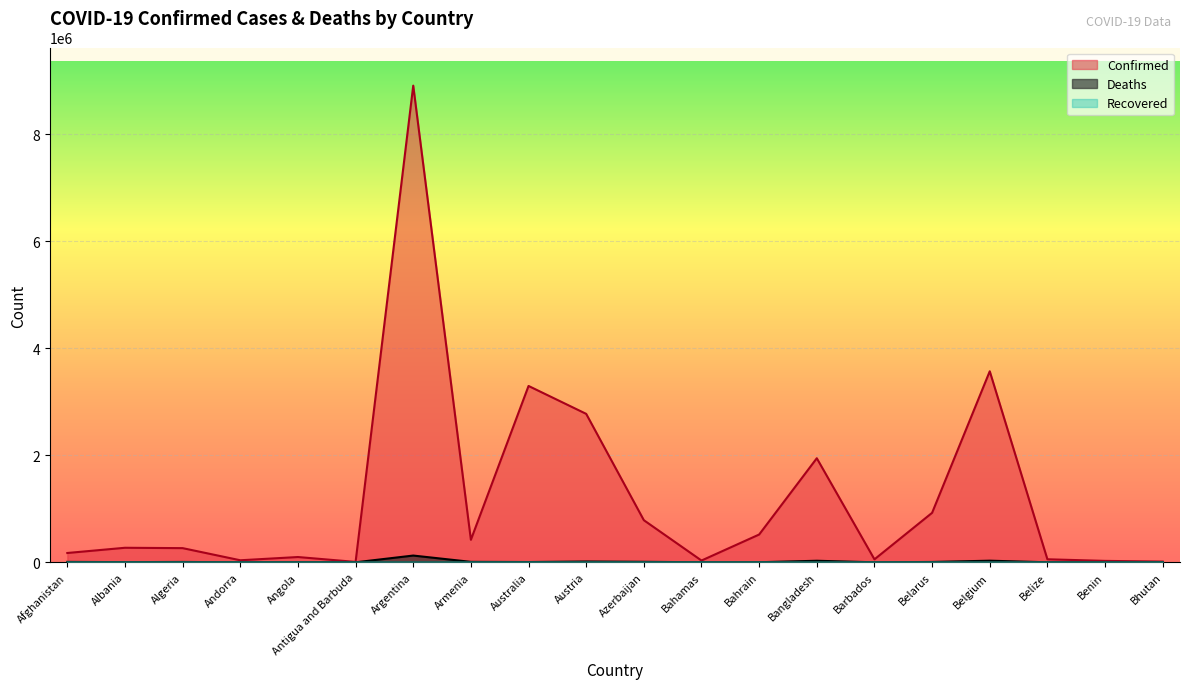

True or false: Confirmed and Deaths intersect in this chart.

False